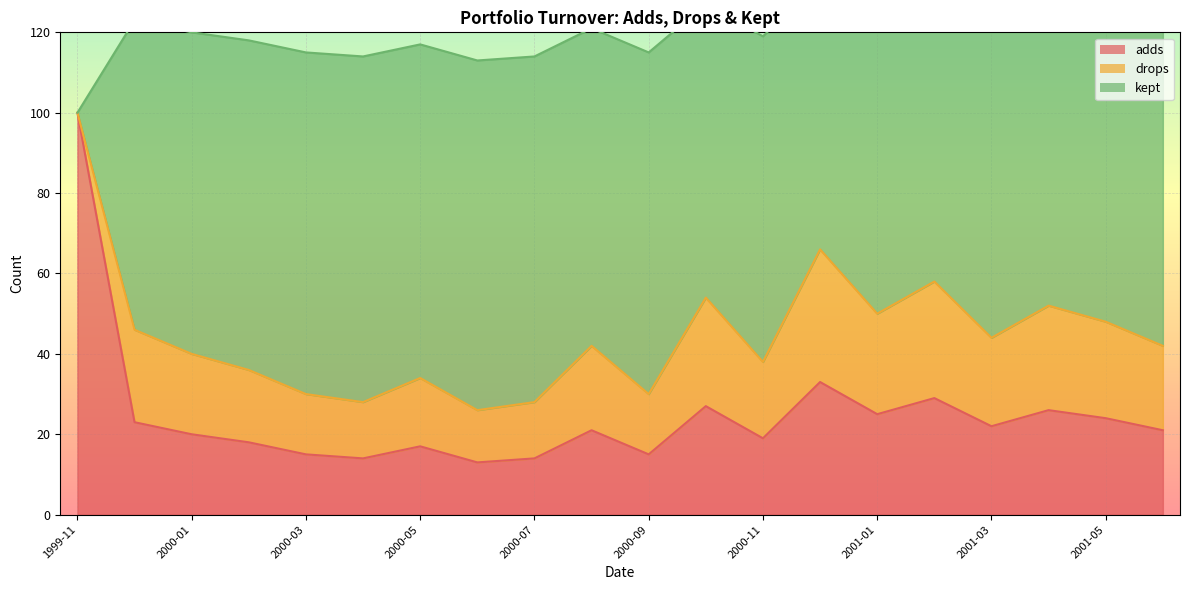

What is the sum of all adds values?

496